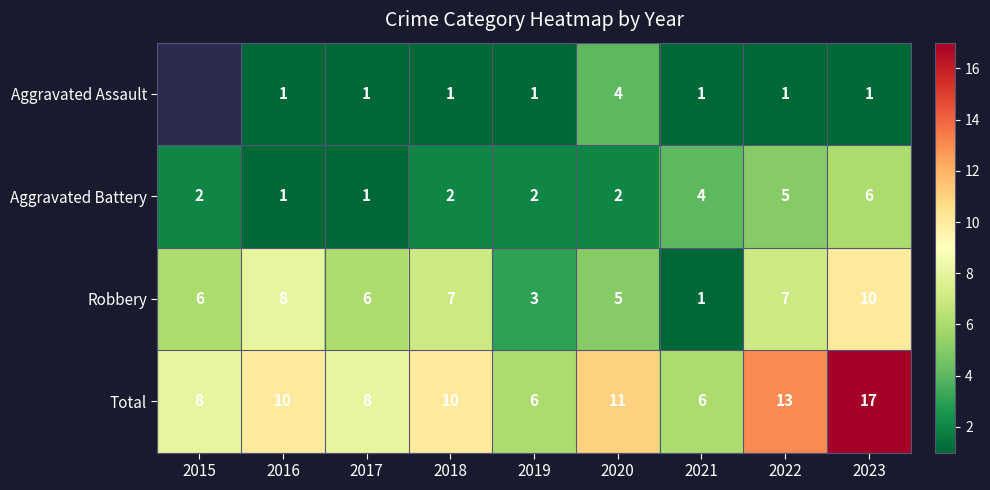

Is the value of Total at 2022 greater than the value of Aggravated Battery at 2022?

Yes